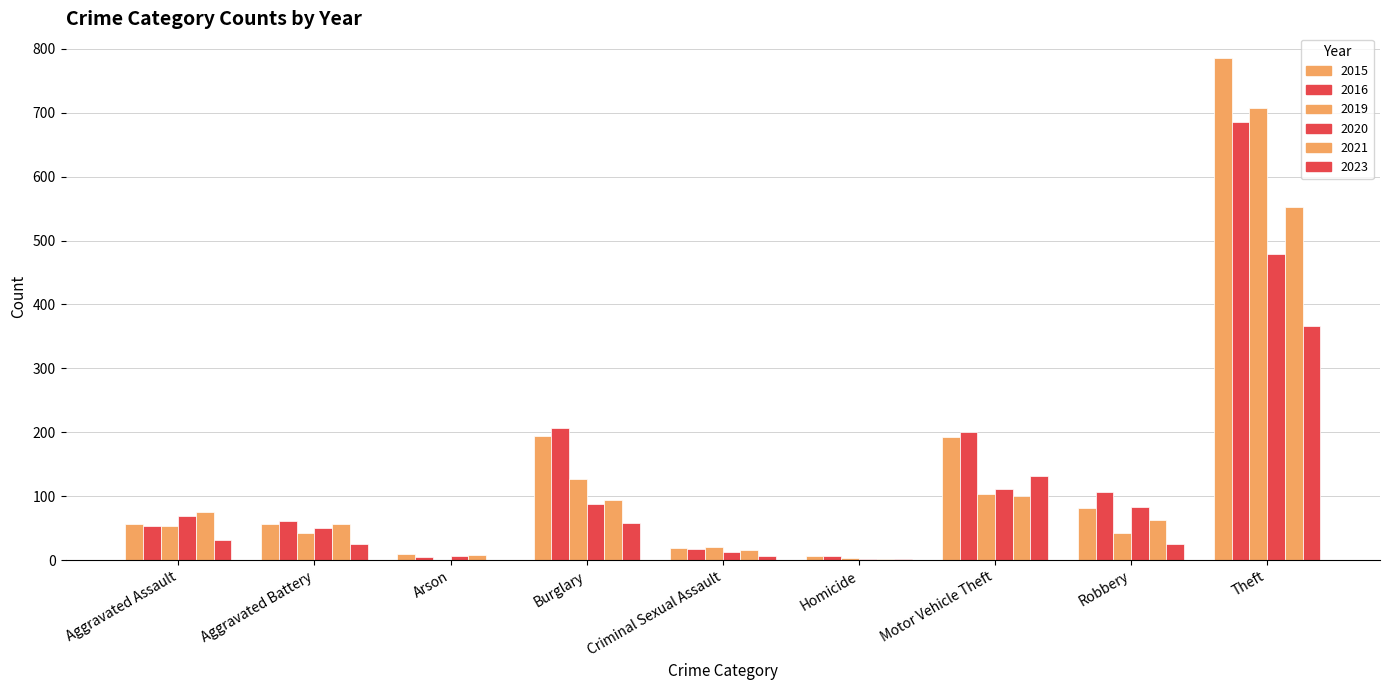

How many data points does each series have?

9